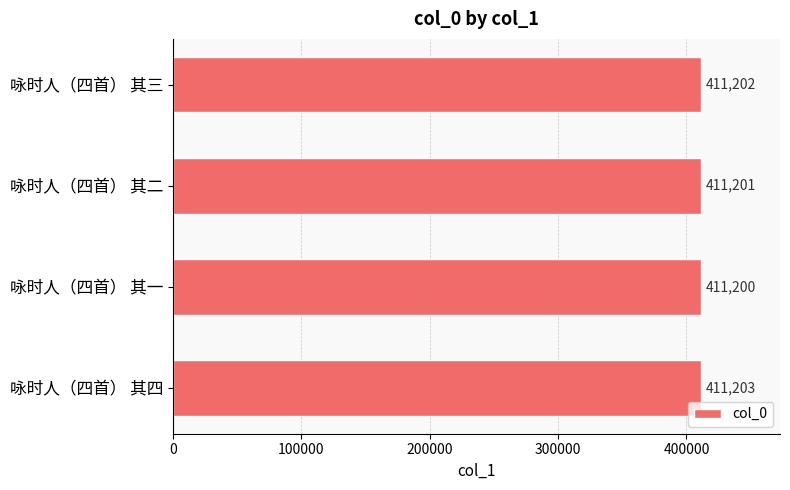

Approximately how many times larger is the value at 咏时人（四首） 其一 compared to 咏时人（四首） 其二?

1.0